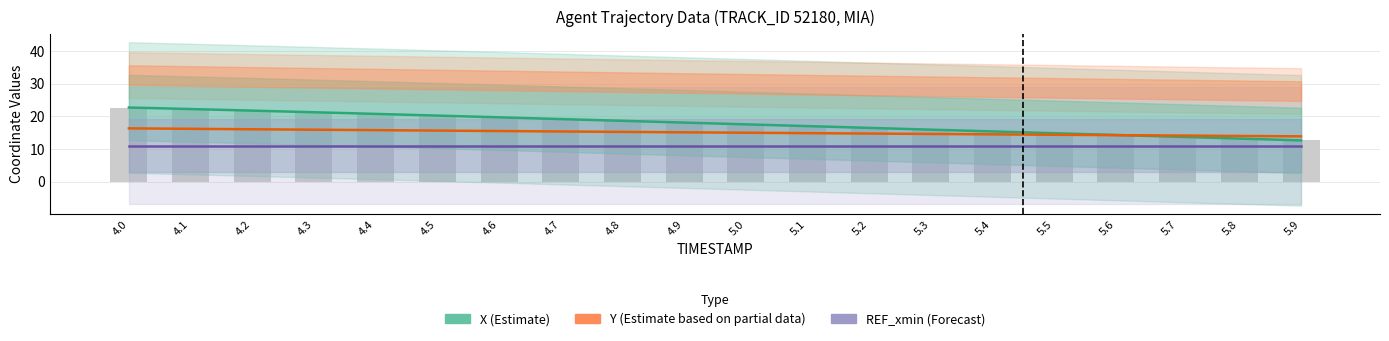

The X (Estimate) series shows 20.7 at 4.4. True or false?

True